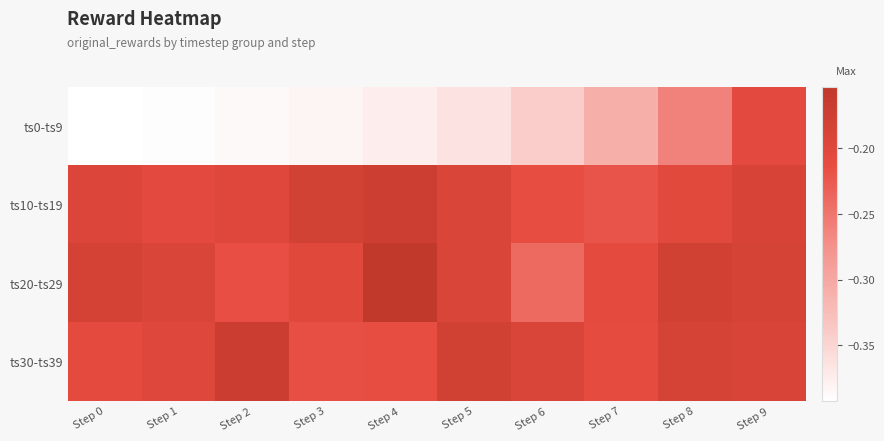

Rank the series at Step 6 from lowest to highest value.

ts0-ts9, ts20-ts29, ts10-ts19, ts30-ts39